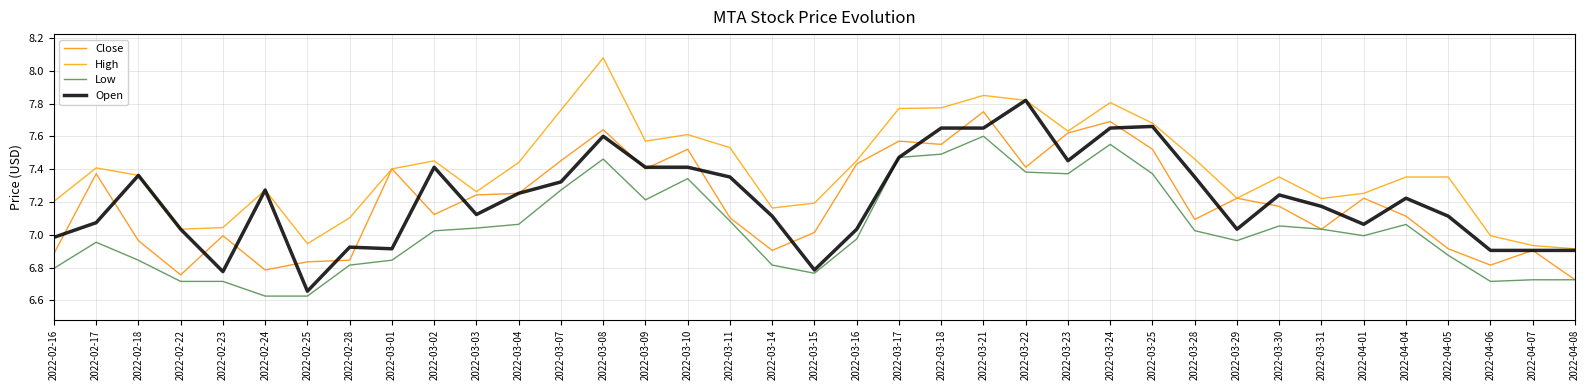

Which series has the largest range (max minus min)?

High